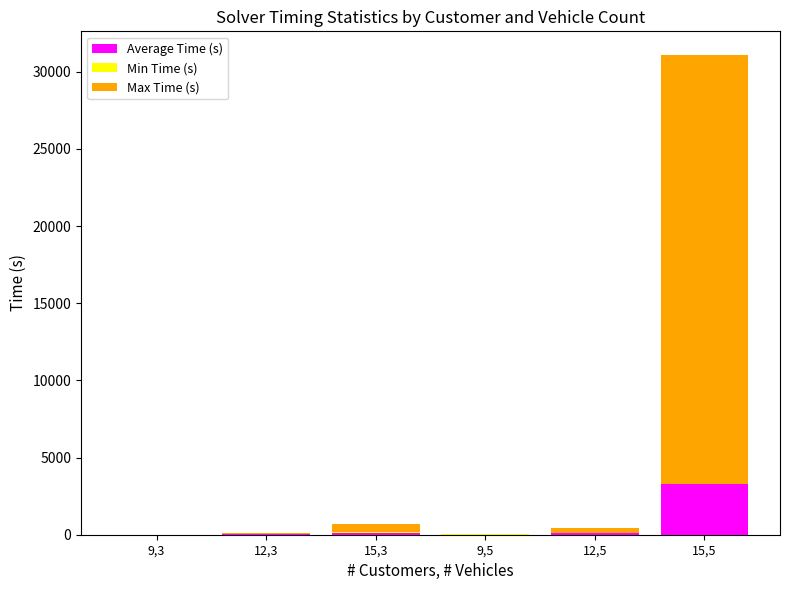

At which category is the sum across all series the highest?

15,5